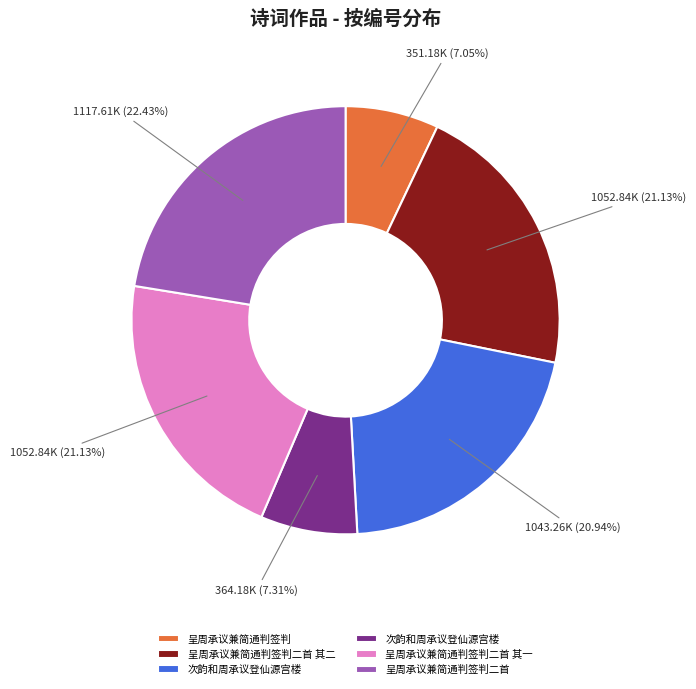

Is there any slice that represents more than half of the pie?

No